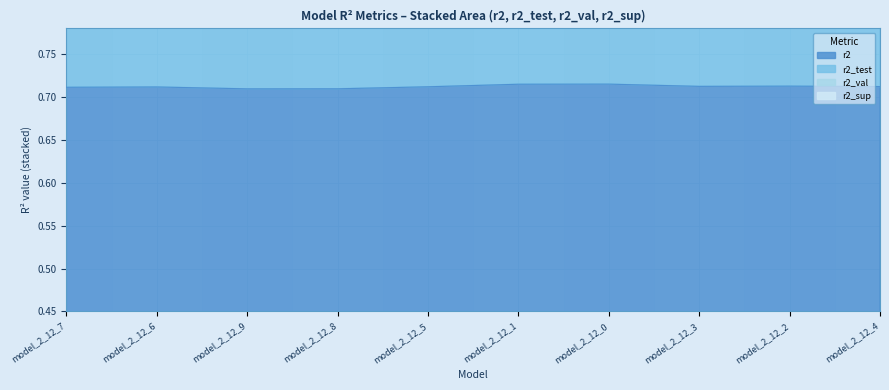

Read the r2 value at model_2_12_1.

0.7